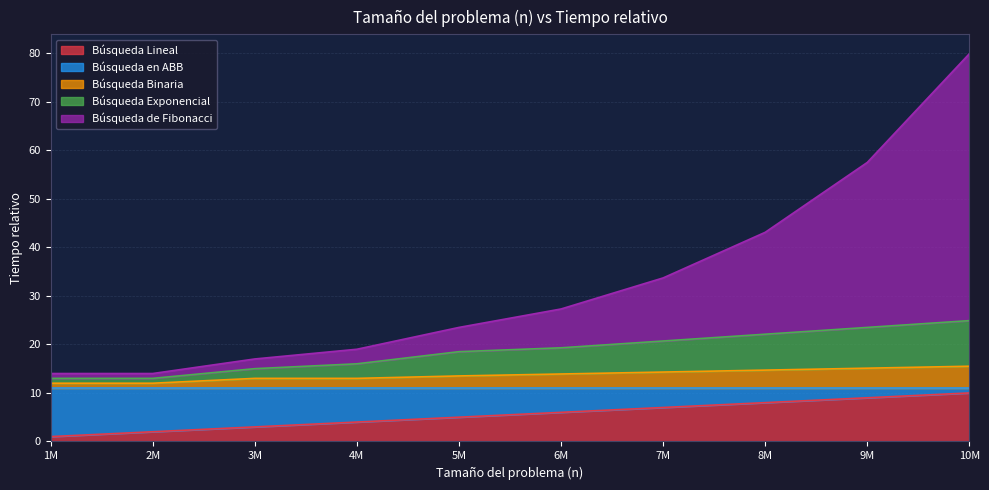

True or false: Búsqueda Lineal has a value of 17.4 at 10M.

False